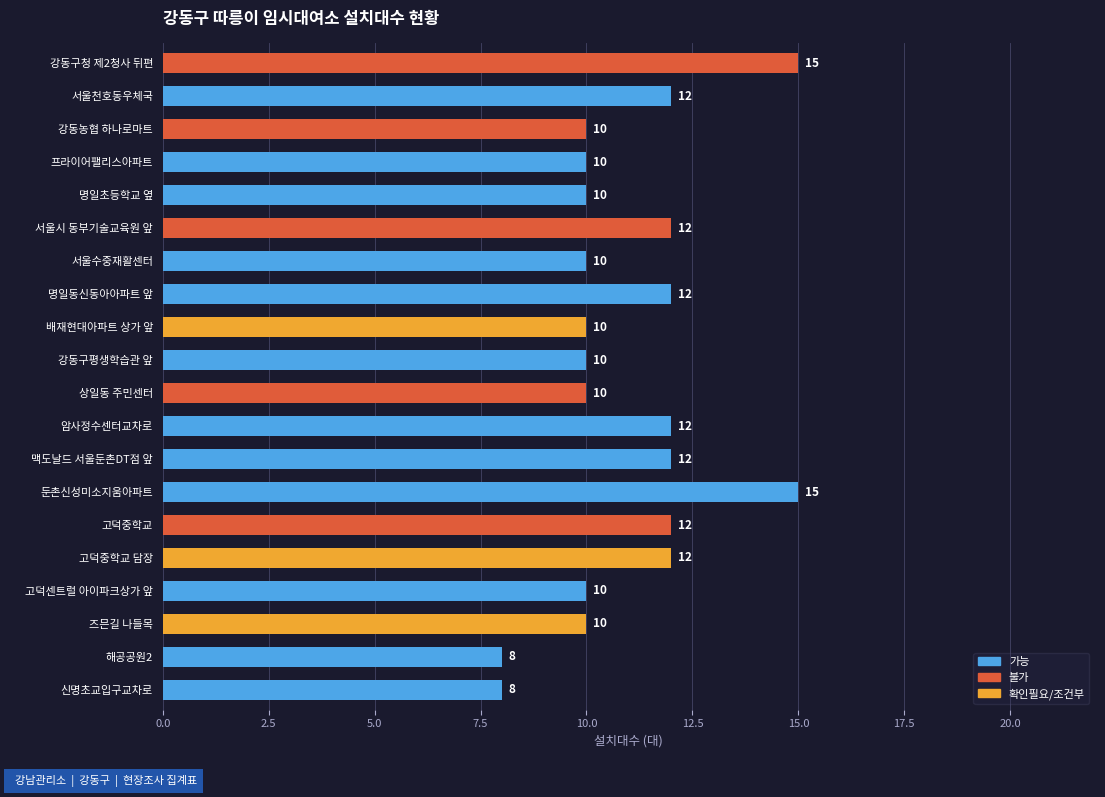

Is it true that the value at 명일초등학교 옆 is 10?

True